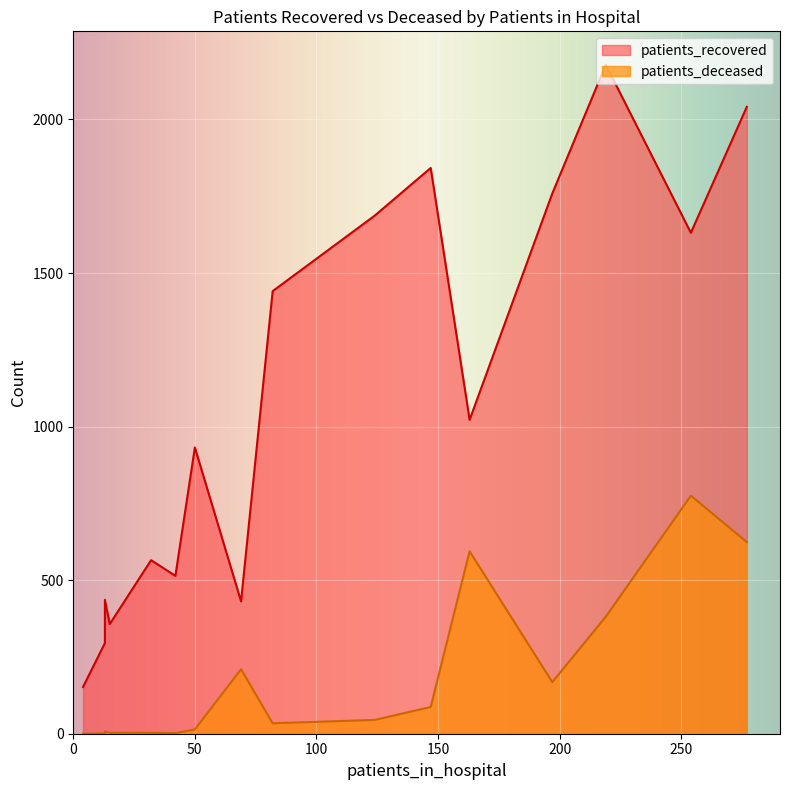

Which series changed the most between 65 - 69 and 70 - 74?

patients_recovered